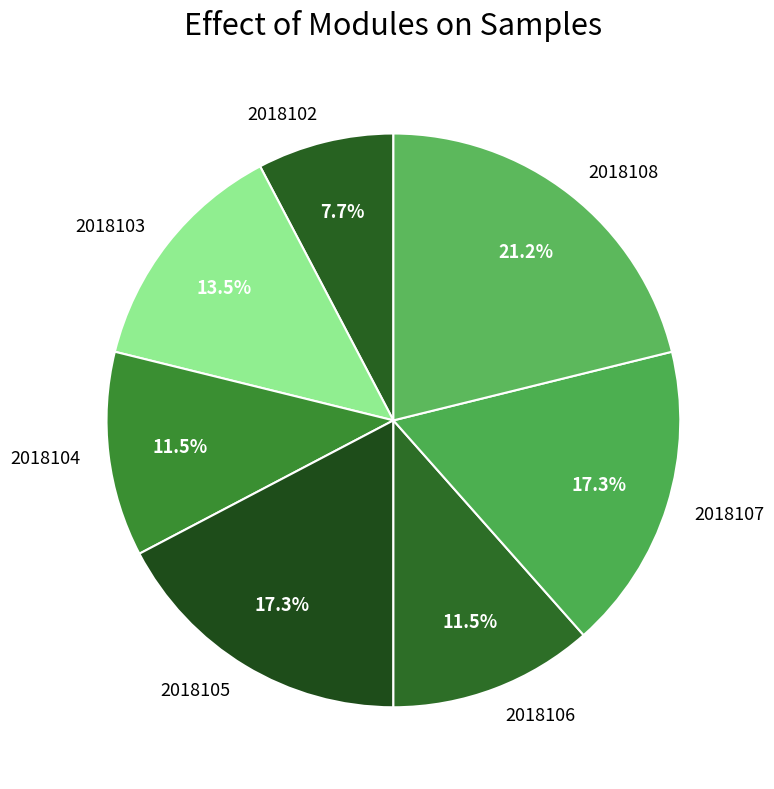

Is there a majority slice in this chart?

No